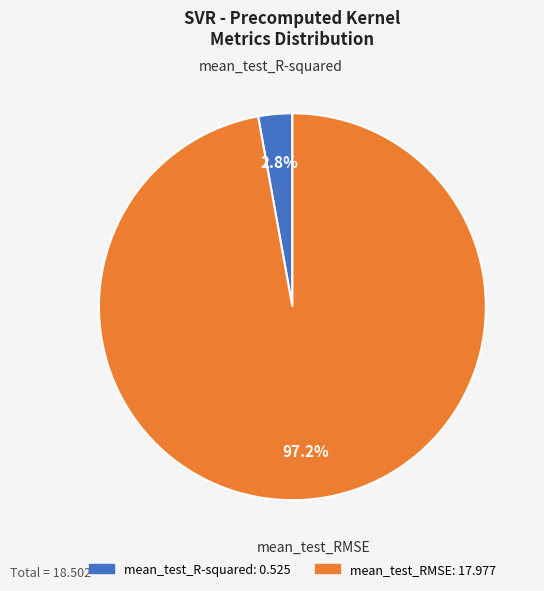

To the nearest percent, what percentage of the pie is mean_test_R-squared?

3%